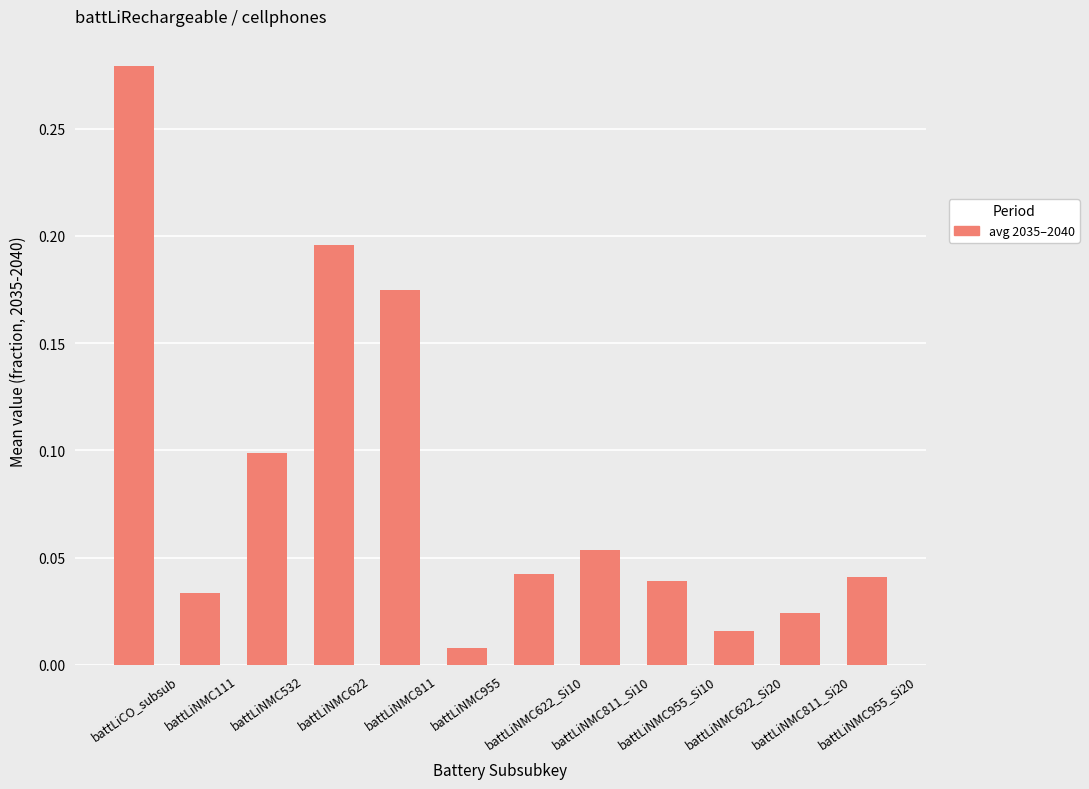

What is the sum of all values?

1.0